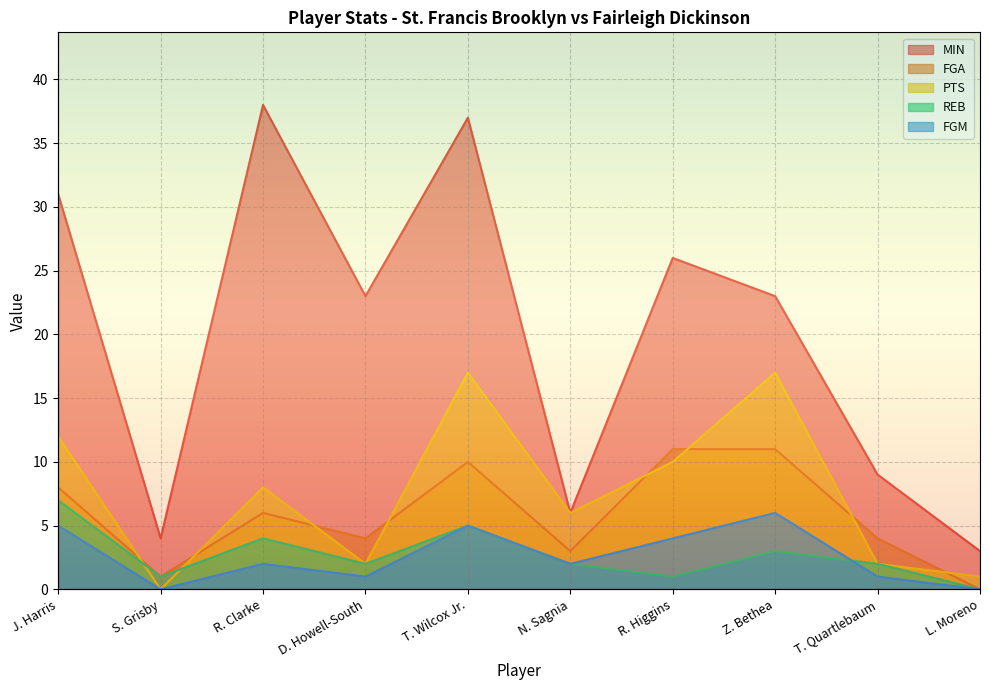

What value does the FGA series have at R. Clarke, to the nearest 10?

10